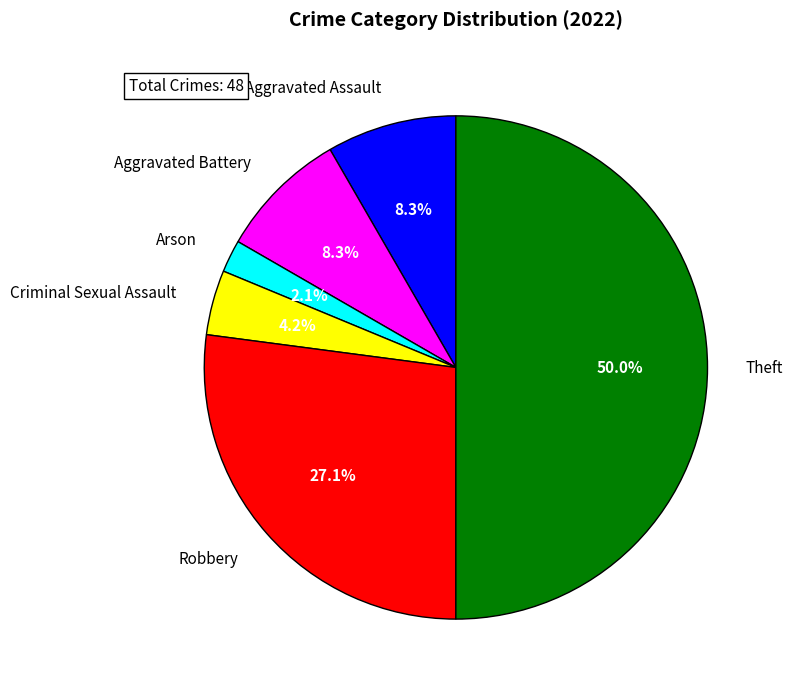

How much of the chart is everything except Arson?

97.9%